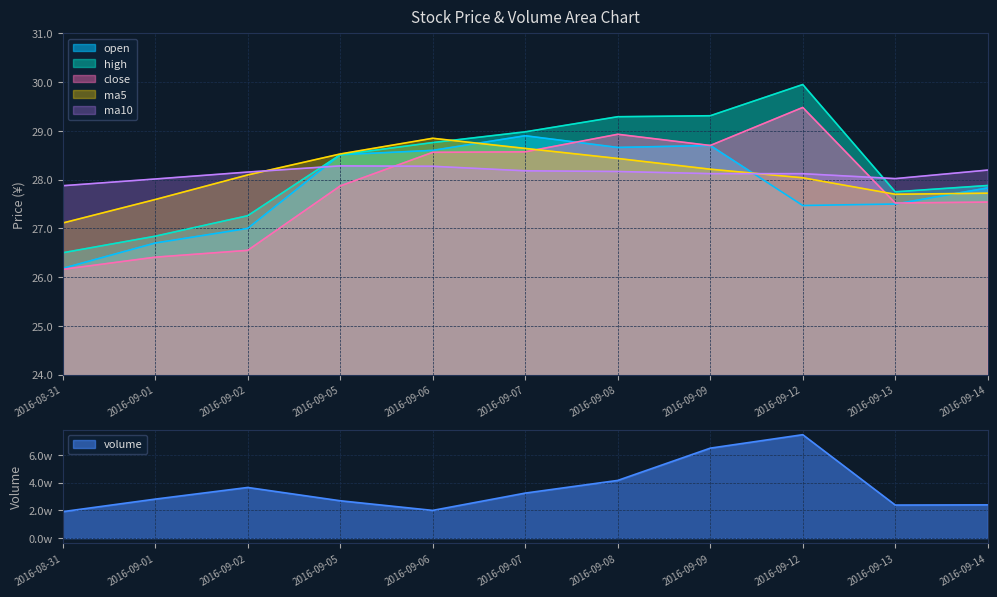

Rank the series at 2016-09-09 from lowest to highest value.

ma10, ma5, open, close, high, volume